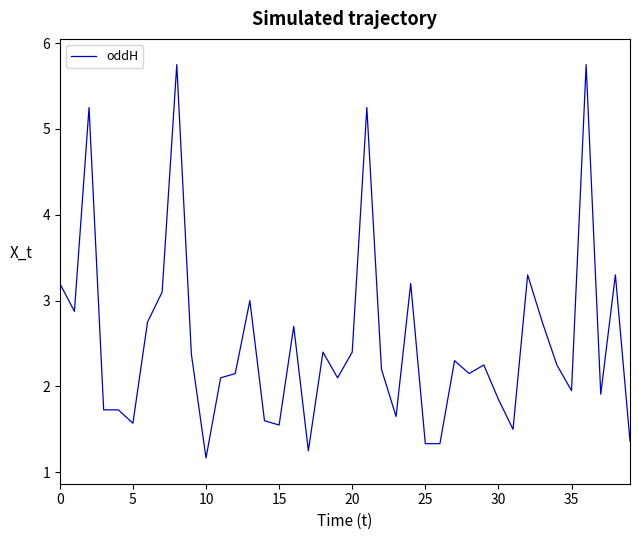

What is the greatest value displayed?

5.8